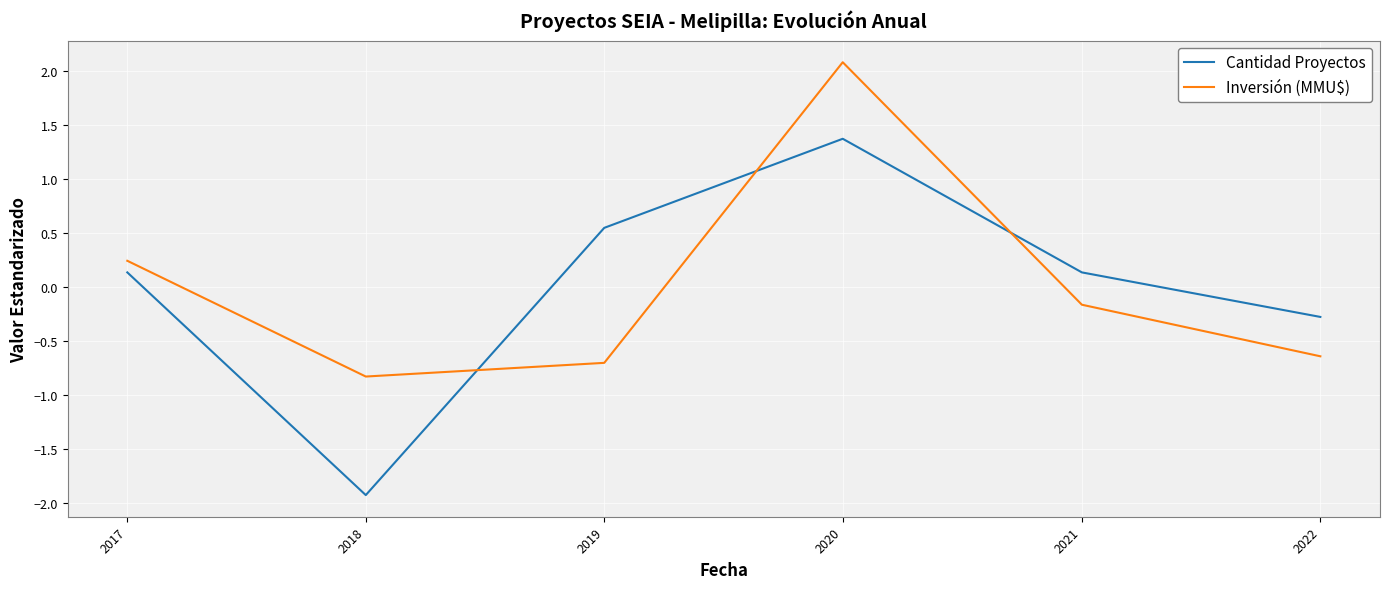

Where is the first local maximum for Inversión (MMU$)?

2020